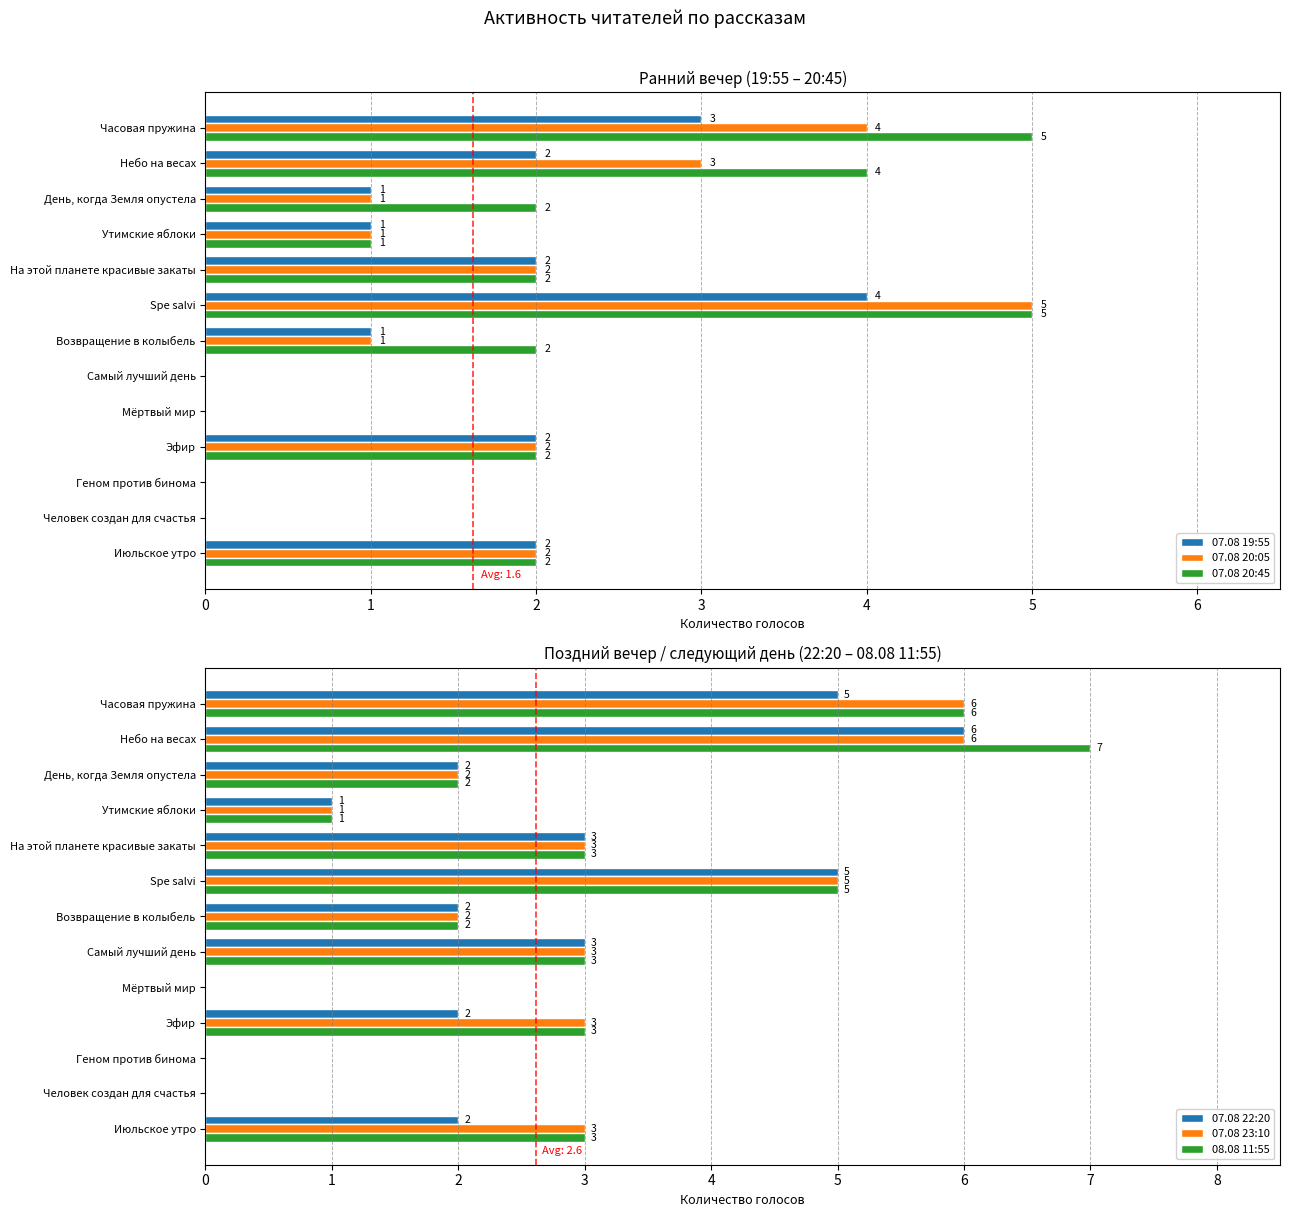

The value of 07.08 20:05 at Мёртвый мир is 3. True or false?

False